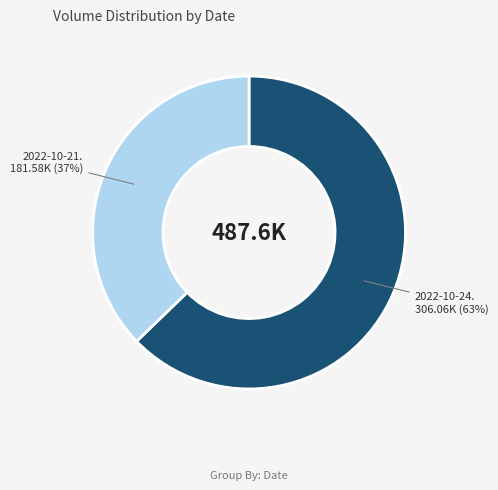

Is there a majority slice in this chart?

Yes